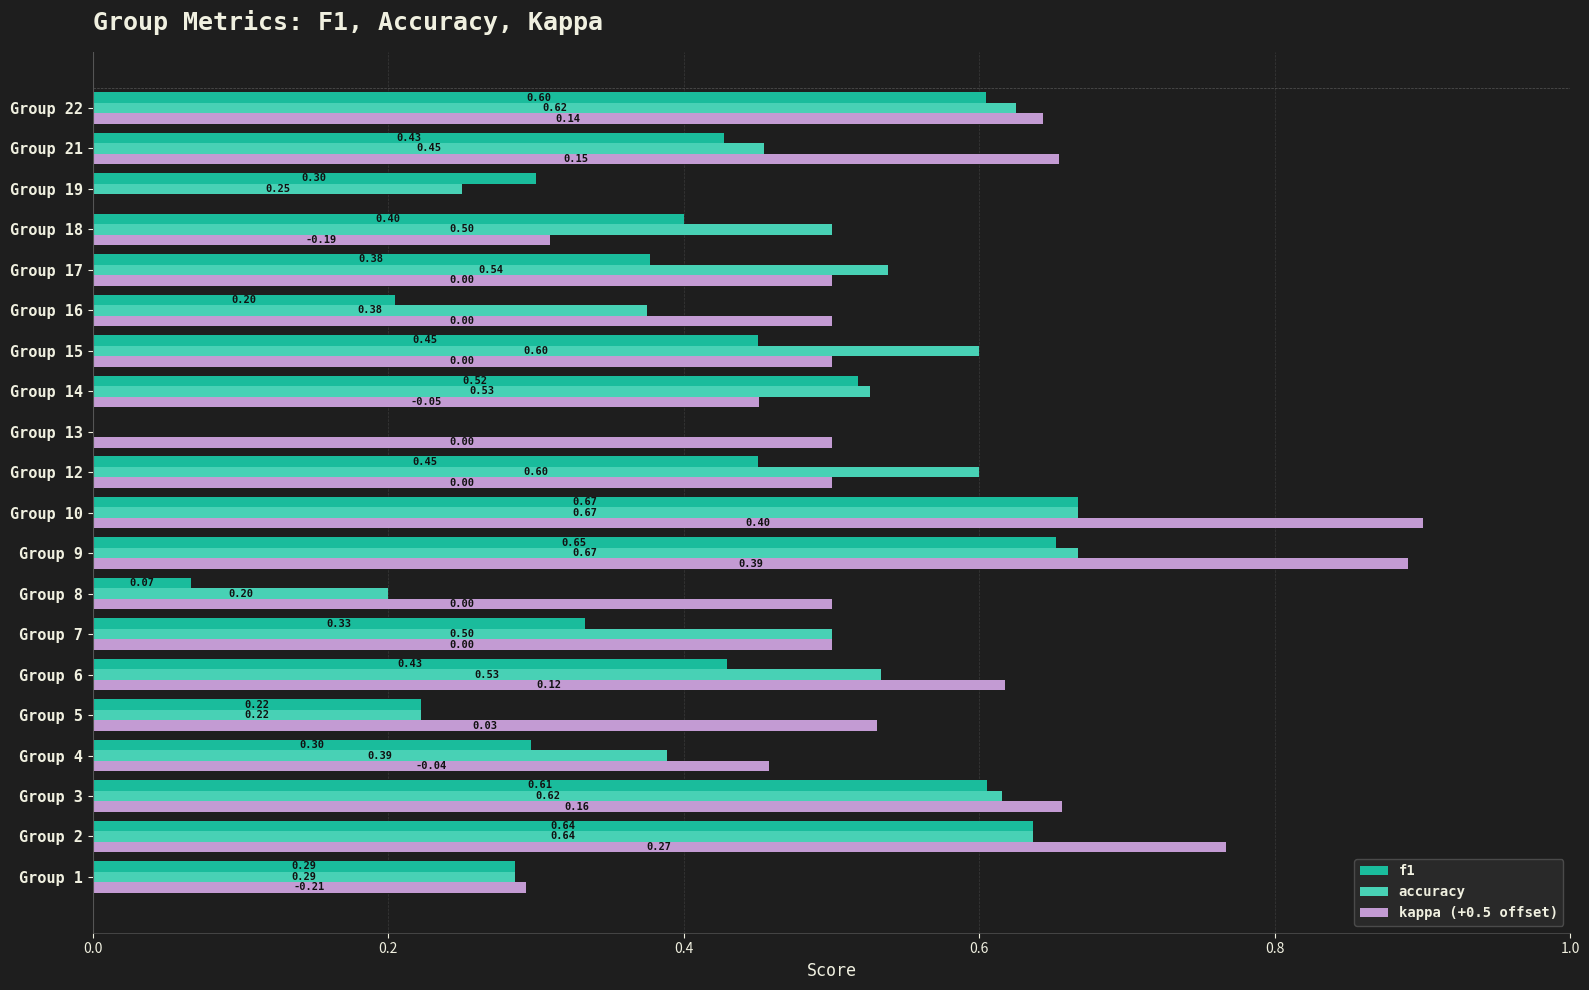

Which series changed the most between Group 8 and Group 21?

f1